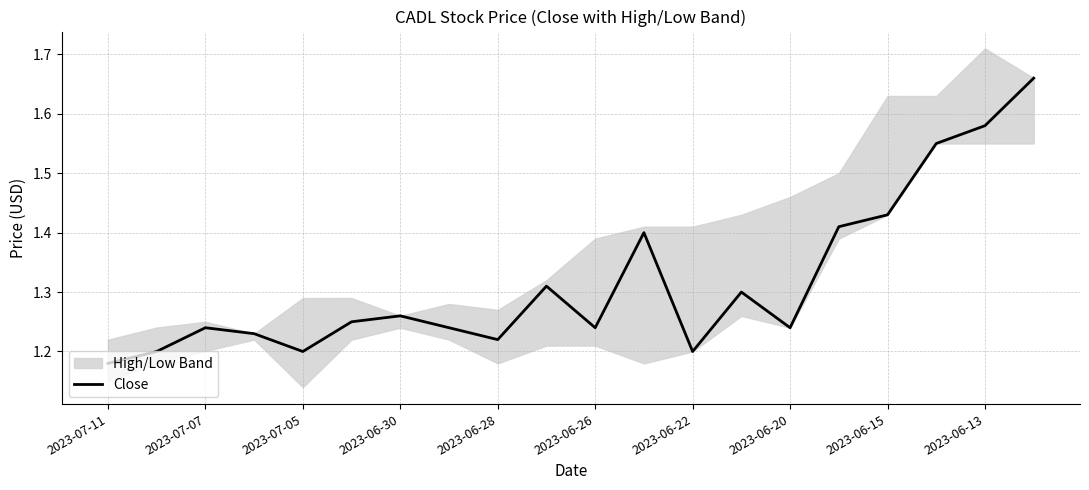

The value of Close at 2023-06-22 is 1.2. True or false?

True